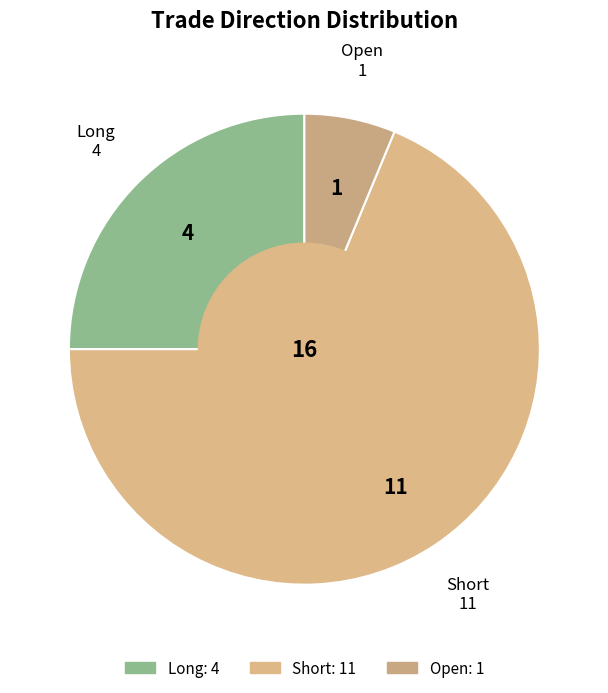

What is the smallest slice in the pie chart?

Open